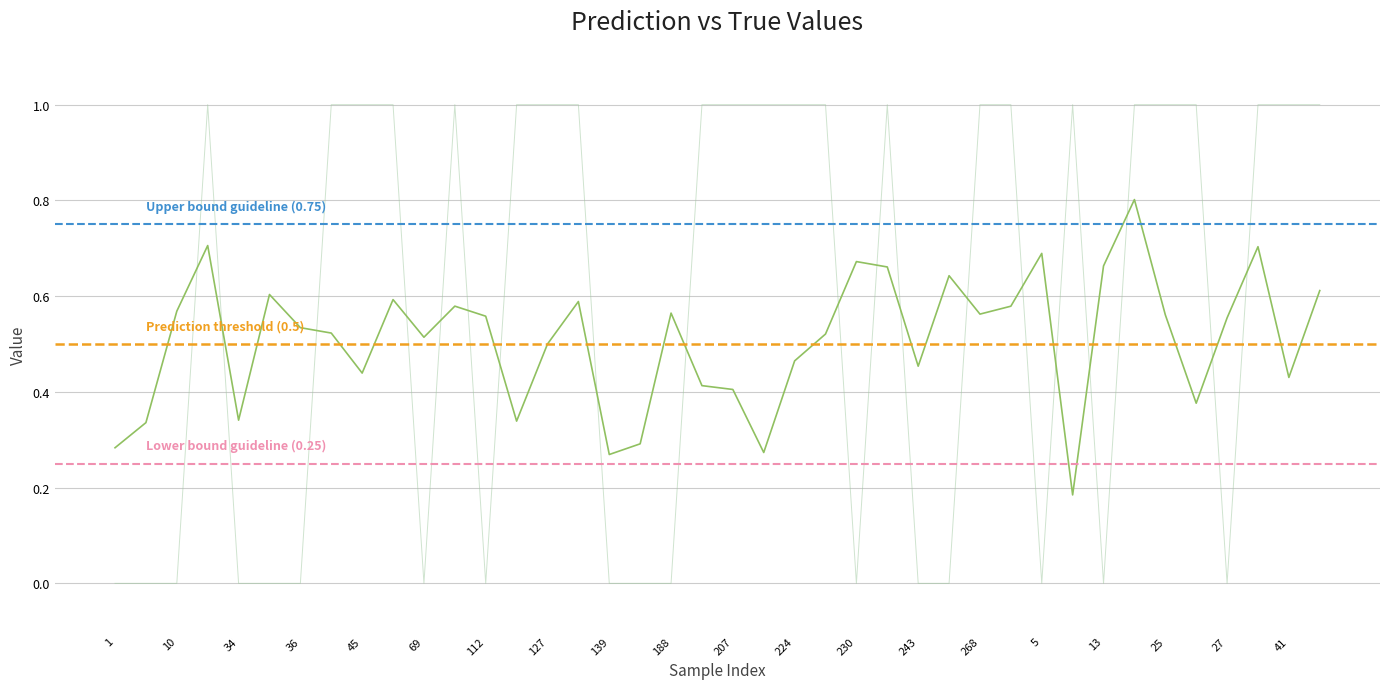

Rank the categories by y_true value from lowest to highest.

1, 7, 10, 34, 35, 36, 69, 112, 139, 184, 188, 230, 243, 253, 5, 13, 27, 23, 42, 45, 65, 96, 113, 127, 130, 191, 207, 222, 224, 228, 239, 268, 290, 8, 17, 25, 26, 33, 41, 46